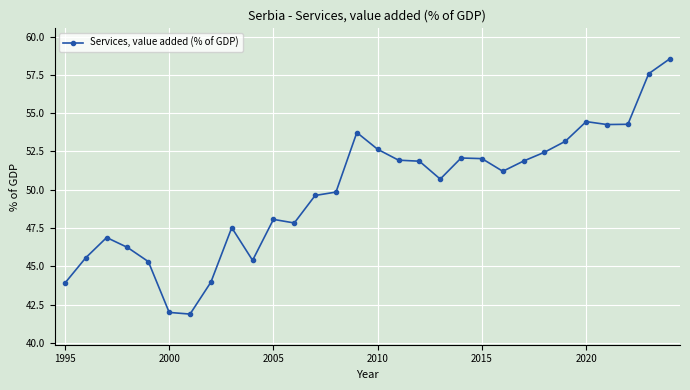

What is the value of the 24th point from the left?

52.5